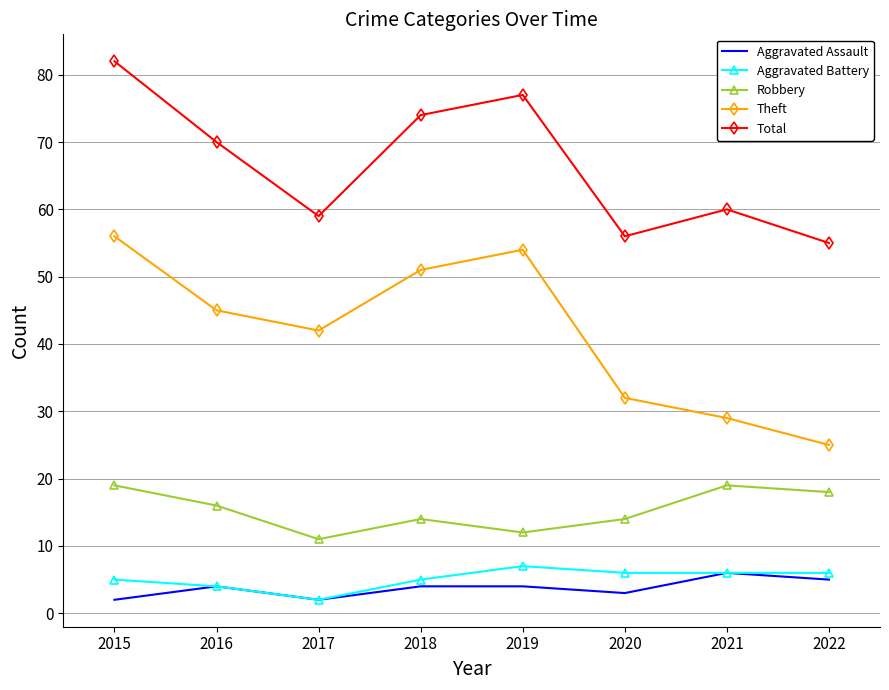

What is the difference between the highest and lowest values at 2015?

80